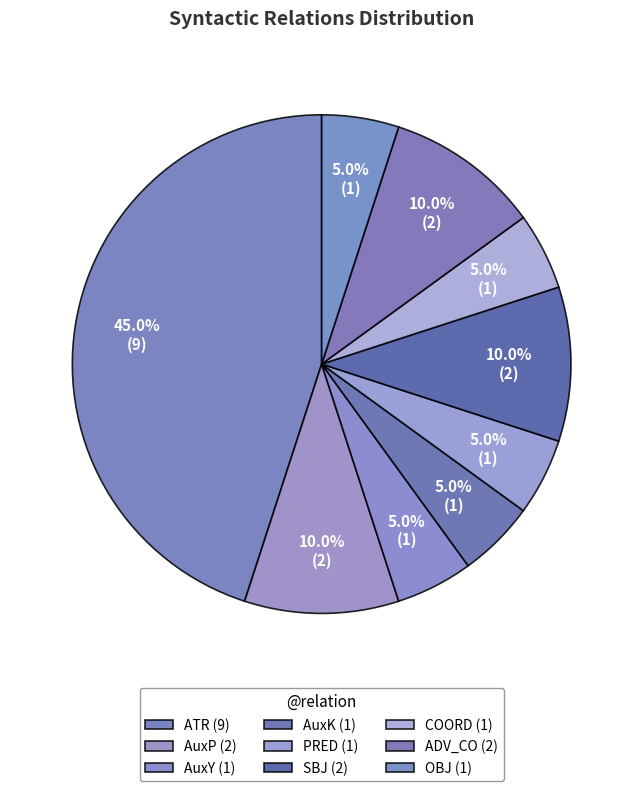

How many segments does this pie chart have?

9